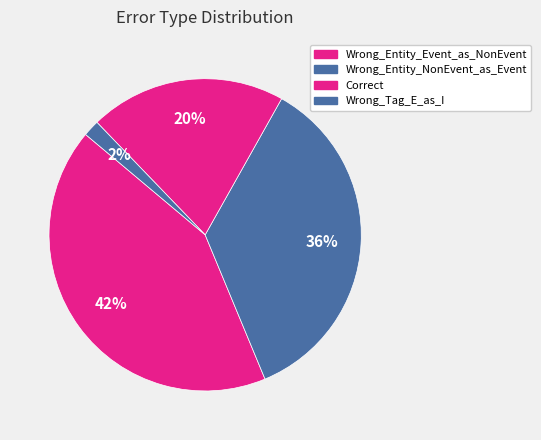

Does any single category account for the majority?

No